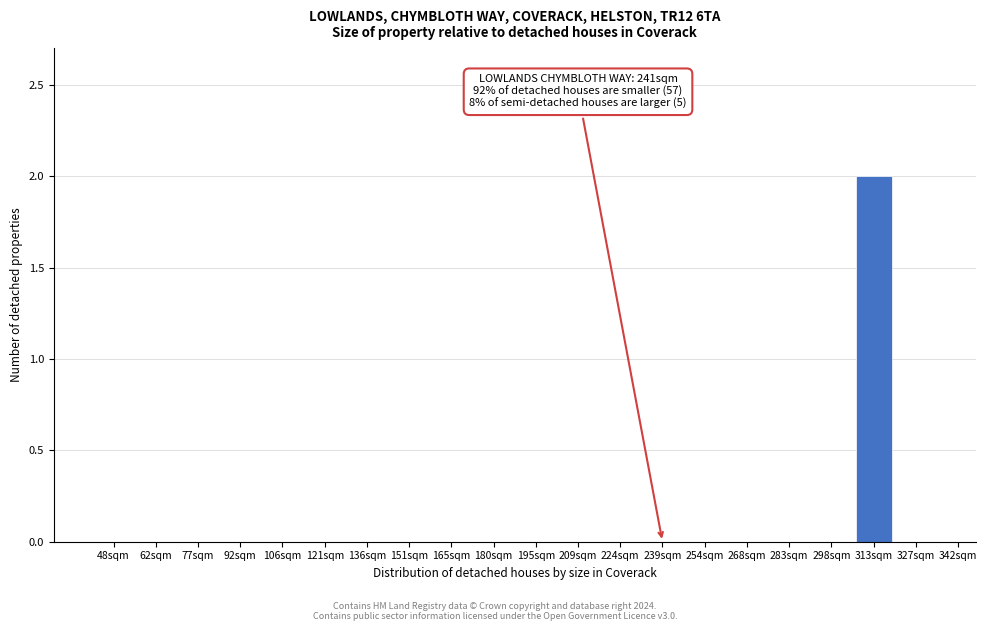

Reading right to left, extract all data points from this chart.

327sqm=0	313sqm=2	298sqm=0	283sqm=0	268sqm=0	254sqm=0	239sqm=0	224sqm=0	209sqm=0	195sqm=0	180sqm=0	165sqm=0	151sqm=0	136sqm=0	121sqm=0	106sqm=0	92sqm=0	77sqm=0	62sqm=0	48sqm=0